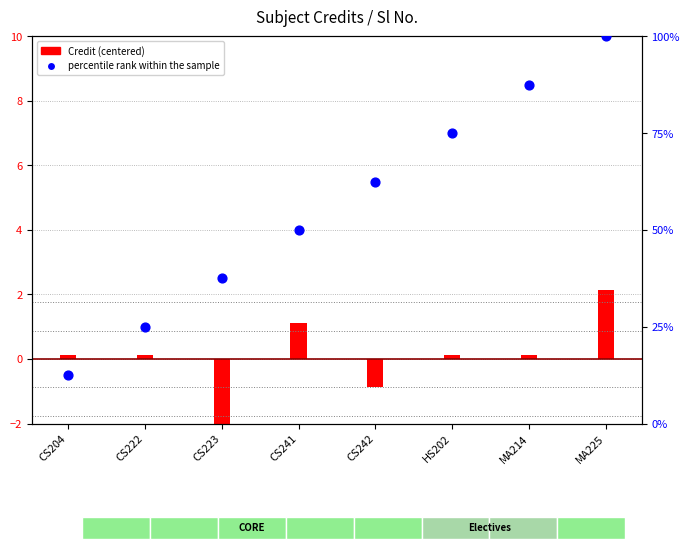

What are all the series names shown in the legend?

Credit (centered), percentile rank within the sample